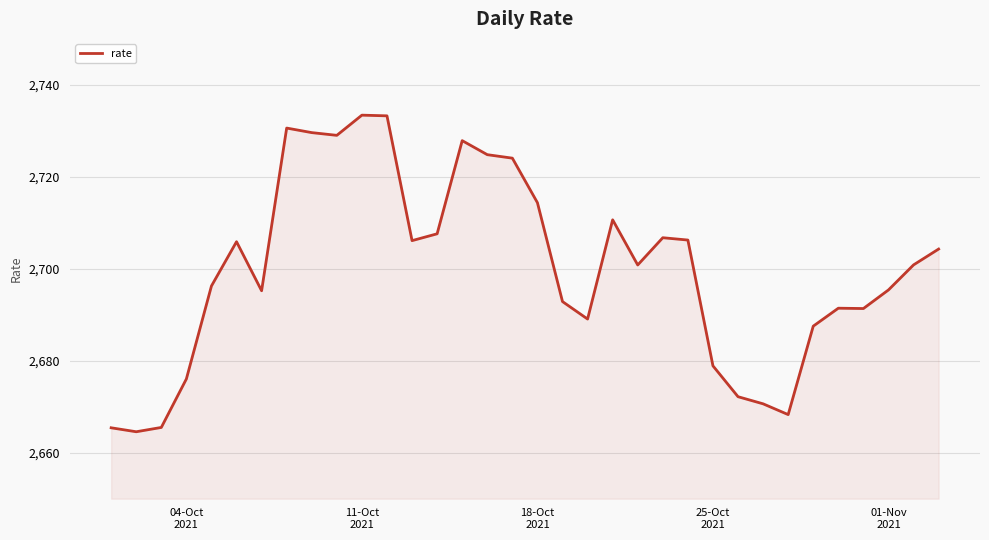

Does the chart have visible grid lines?

Yes